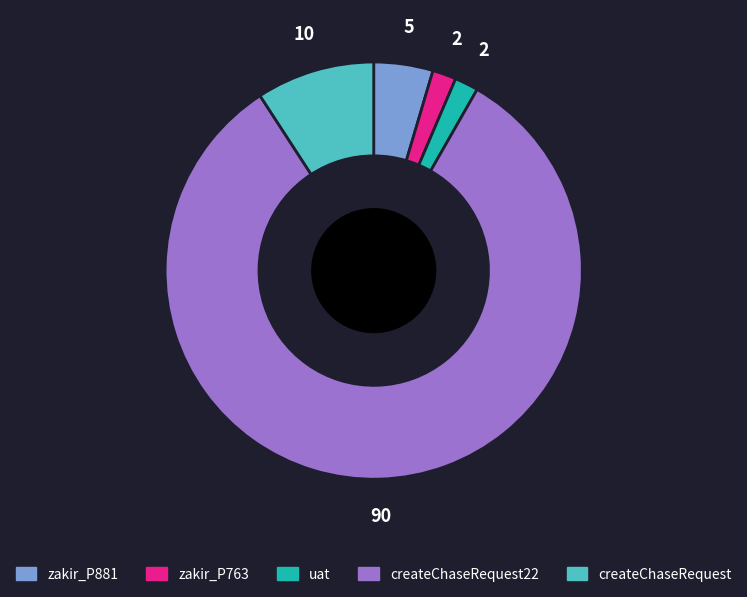

Does any single category account for the majority?

Yes